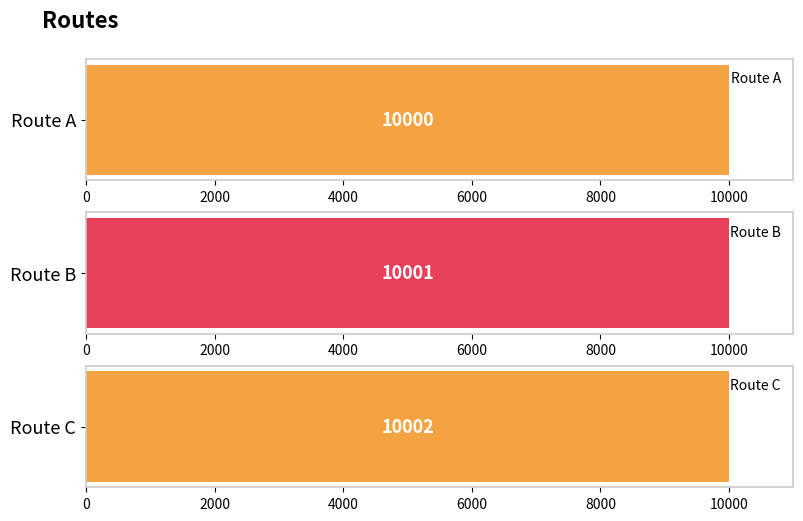

What is the difference between the maximum and second lowest values?

1